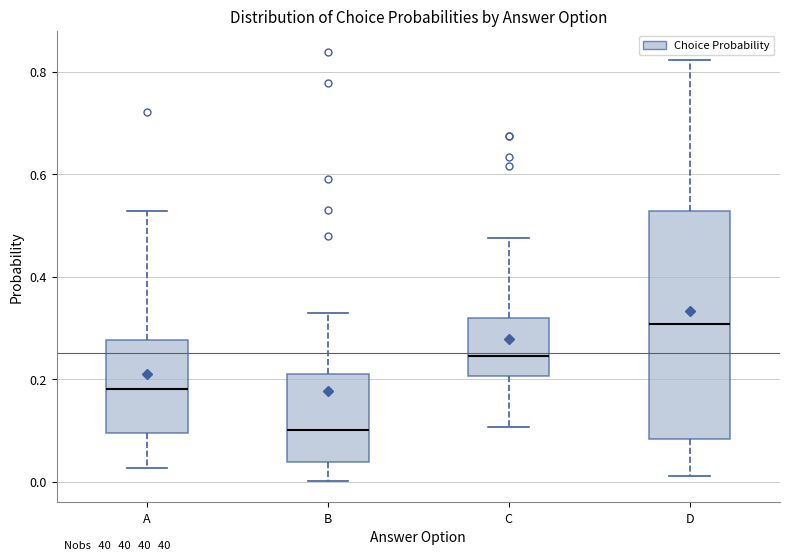

Which box is the tallest, from its lower edge to its upper edge?

D